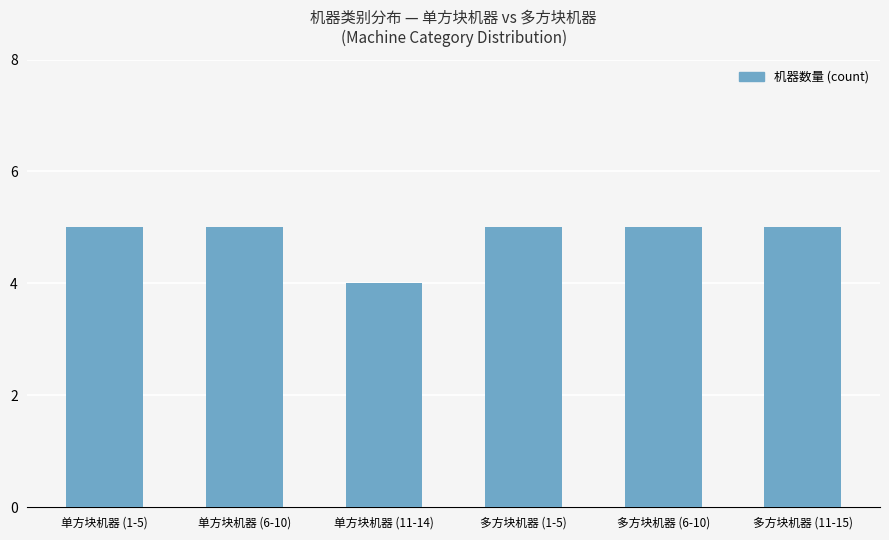

What is the maximum value shown in the chart?

5